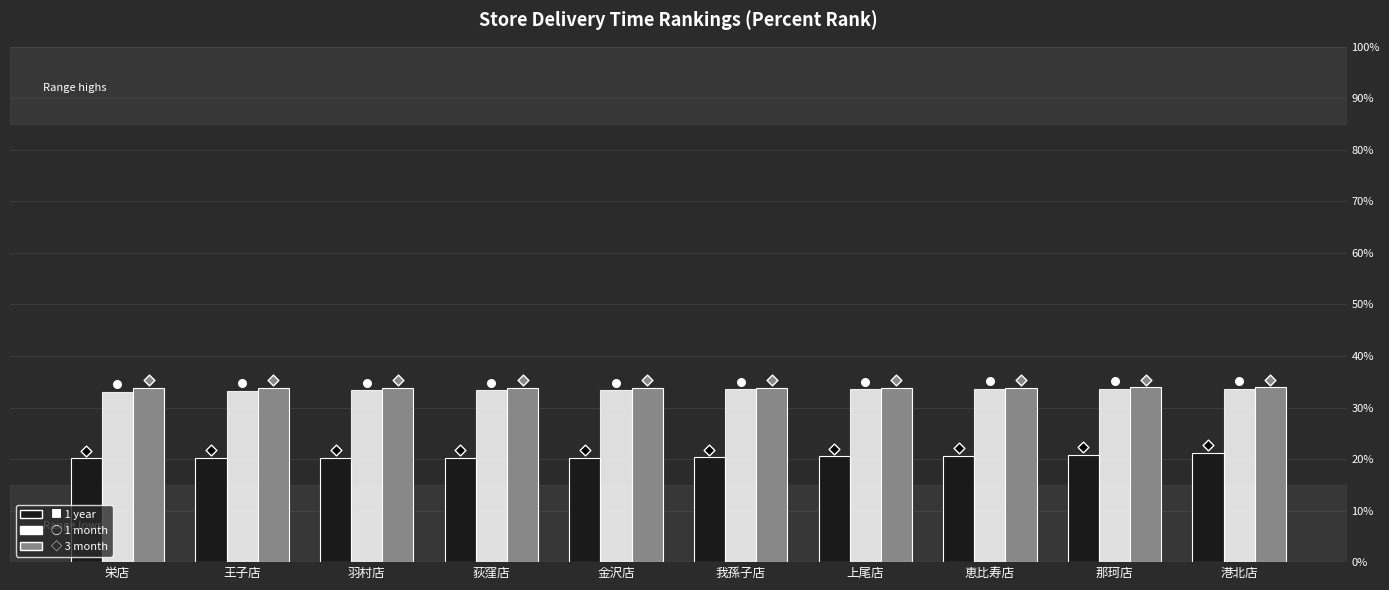

Is the value of 1 year at 我孫子店 greater than the value of 1 month at 港北店?

No